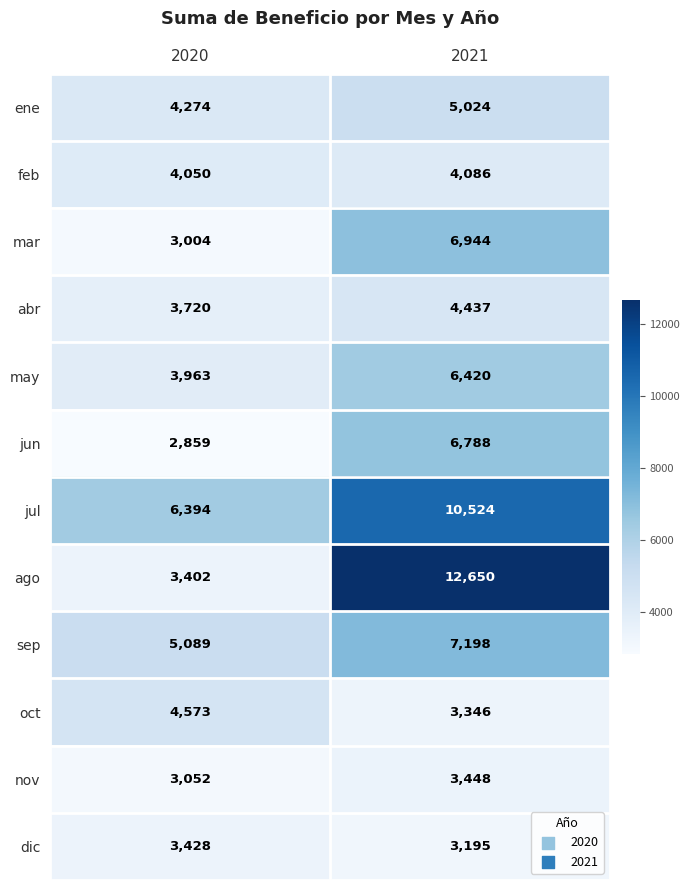

True or false: sep has a value of 7198 at 2021.

True